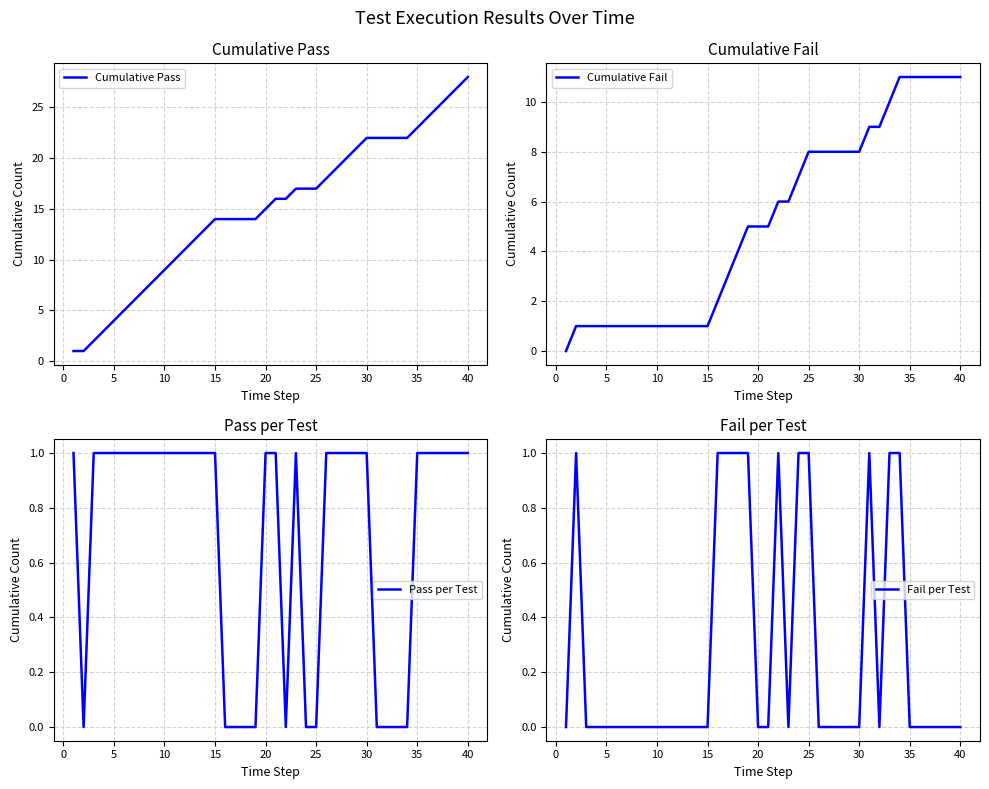

At which label does Cumulative Pass reach its peak?

40